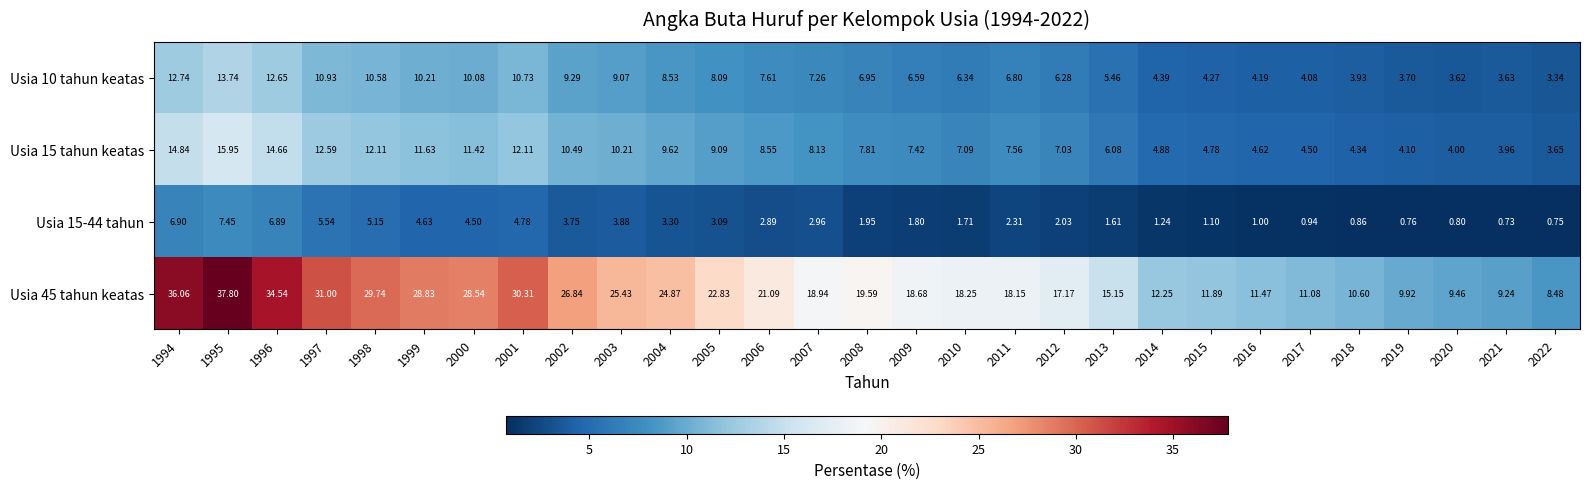

Is the value of Usia 45 tahun keatas at 2013 greater than the value of Usia 15 tahun keatas at 2019?

Yes